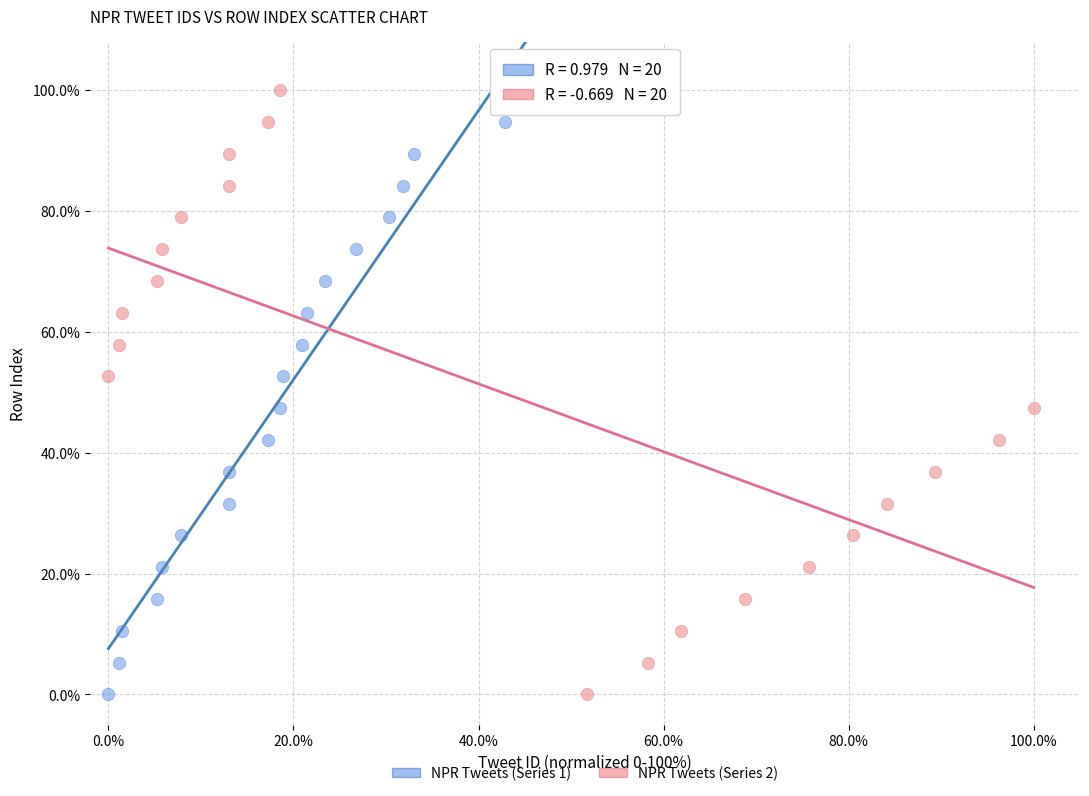

What are all the series names shown in the legend?

NPR Tweets (Series 1), NPR Tweets (Series 2)